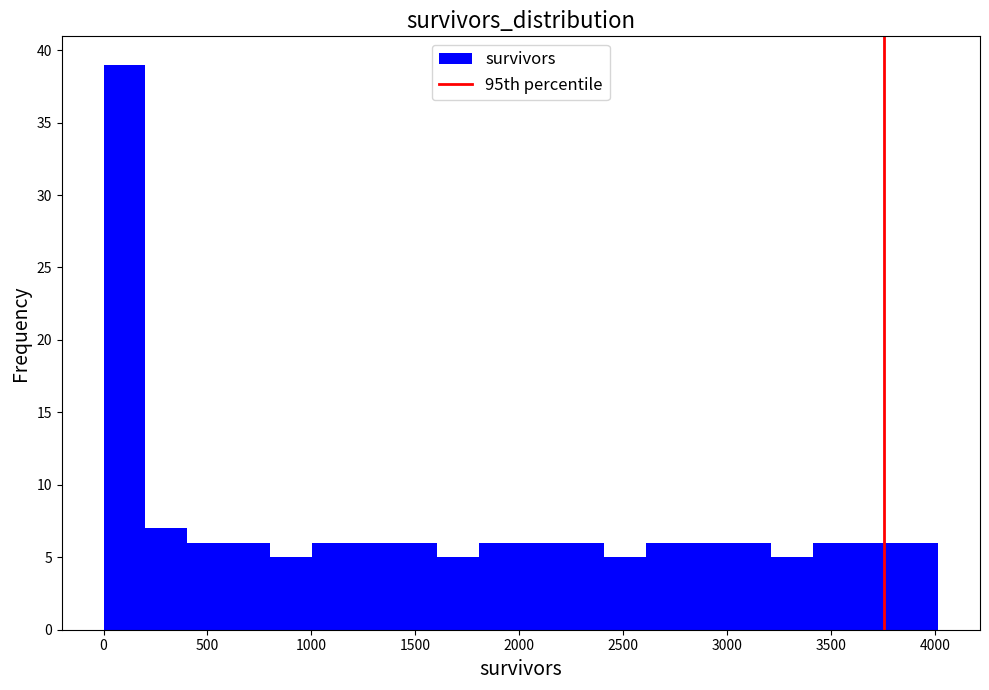

What is the height of the bar covering 2000 to 2200 on the x-axis? Neither the bar edges nor the heights are printed on the chart, so give them approximately, as read against the axes.

6